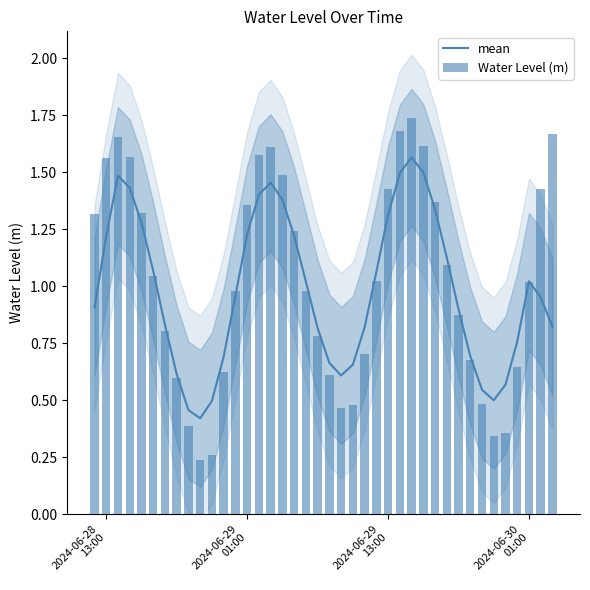

Rank the series by their maximum value, from lowest to highest.

mean, Water Level (m)